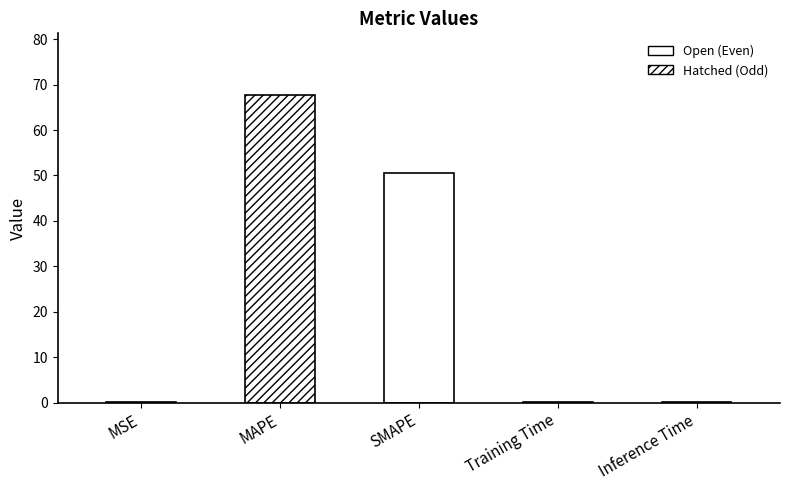

Are the bars horizontal?

No